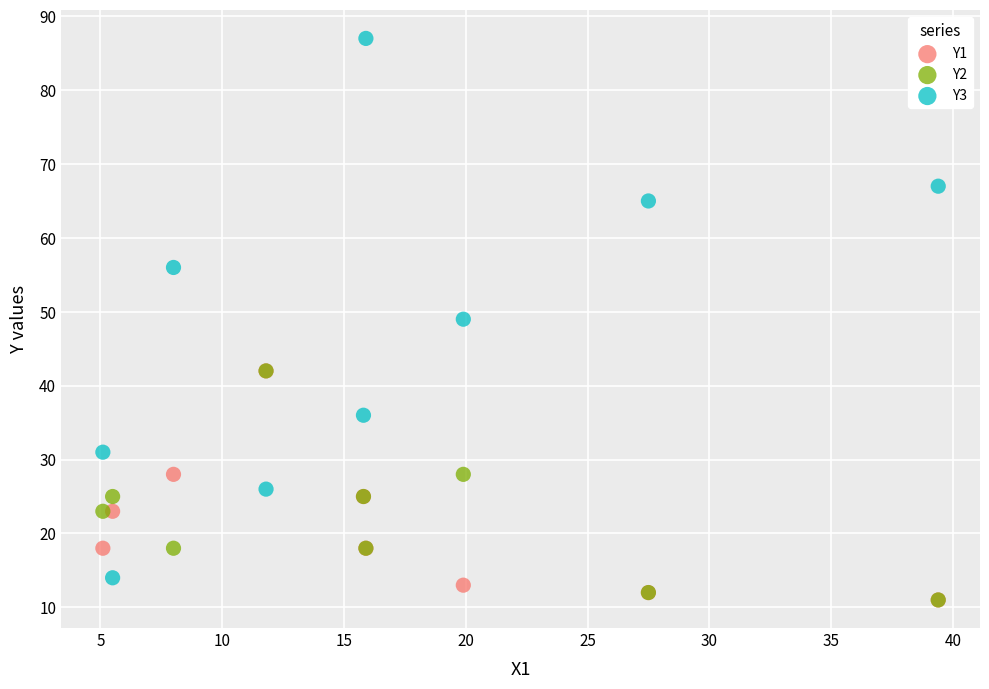

Which series contains the highest Y value?

Y3